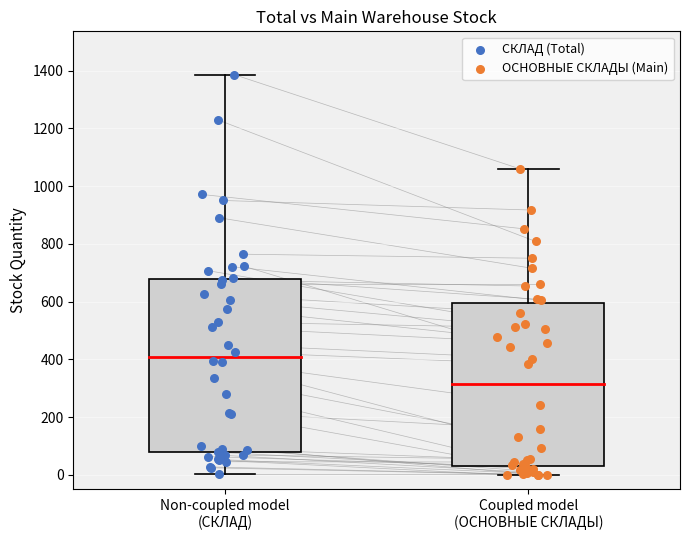

Which series has the largest Y range (max minus min)?

СКЛАД (Total)